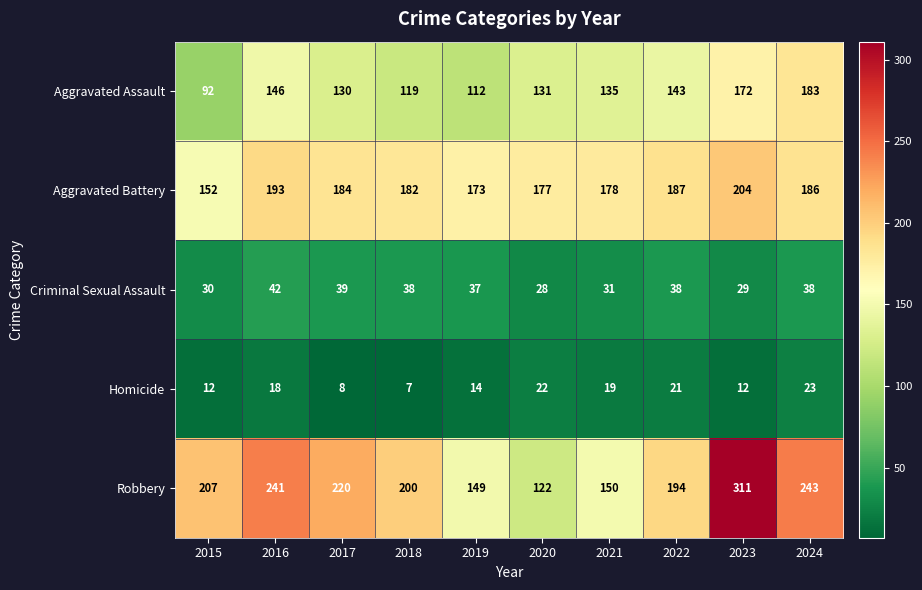

The Aggravated Battery series shows 187 at 2022. True or false?

True